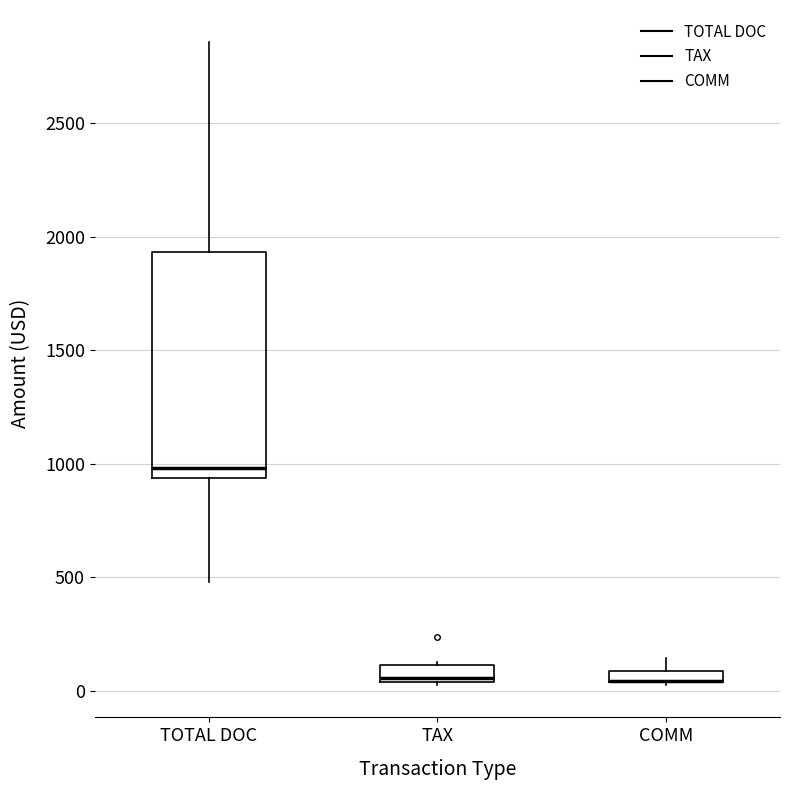

Which box is the tallest, from its lower edge to its upper edge?

TOTAL DOC